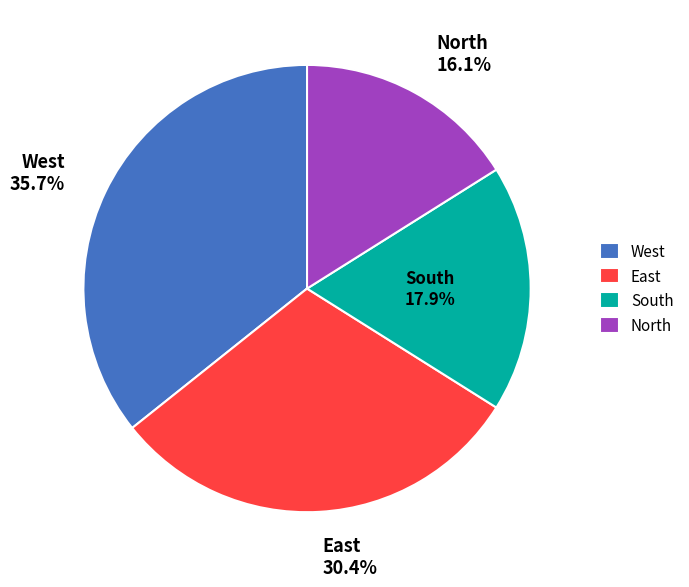

True or false: North accounts for 29% of the total.

False